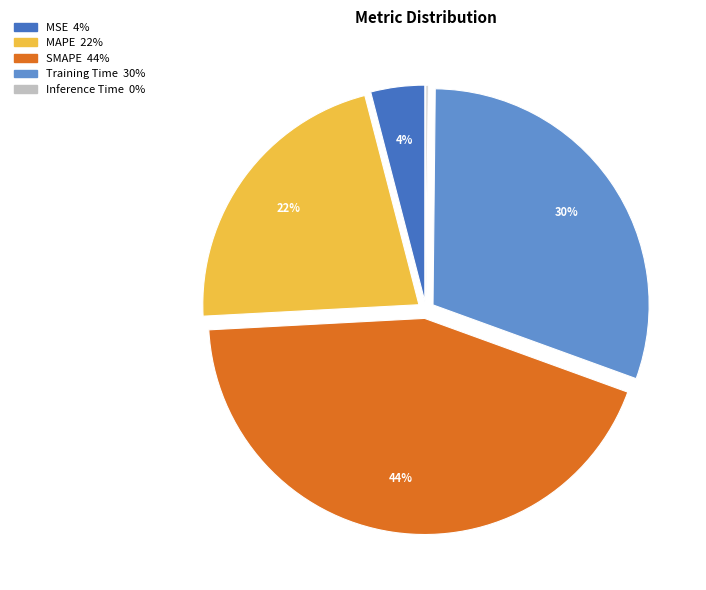

To the nearest percent, what portion does MAPE represent?

22%